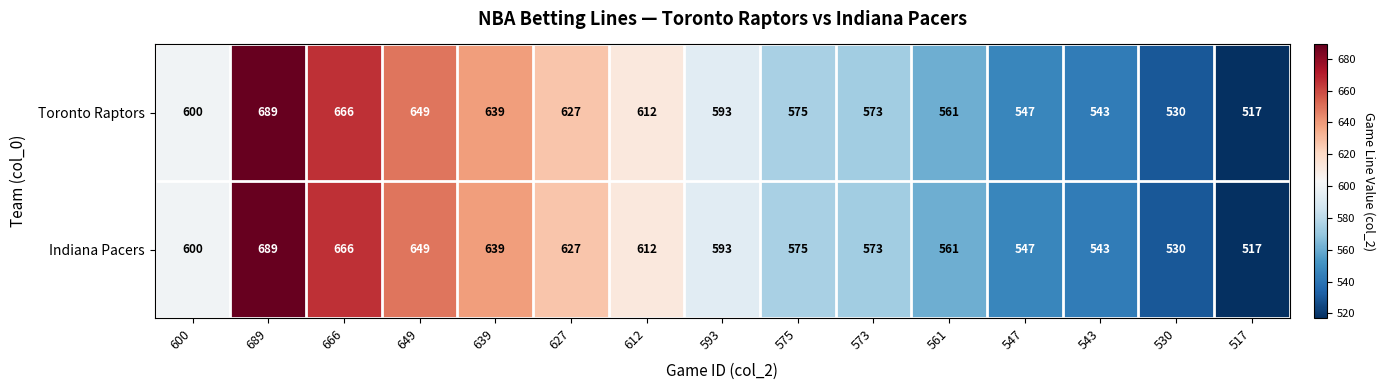

How many series are shown in this chart?

2